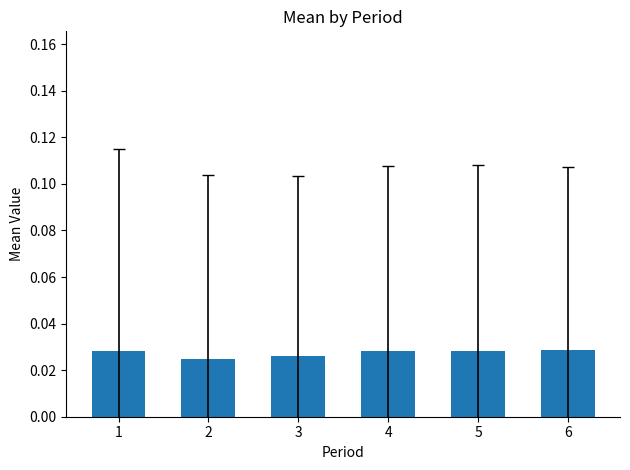

Which has a higher value, 5 or 2?

5